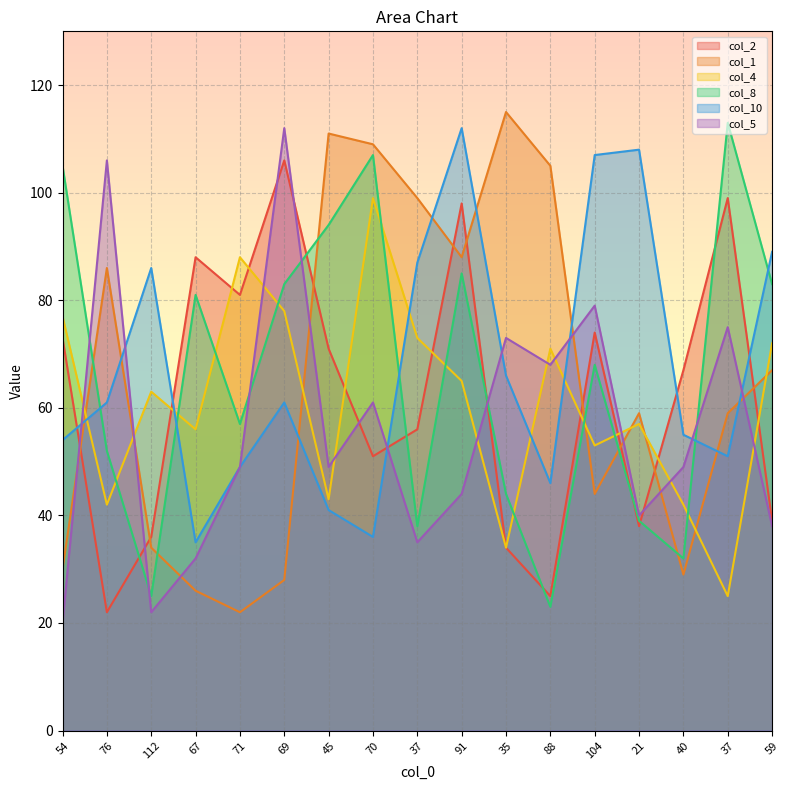

Which has a higher value, 112 or 40?

40